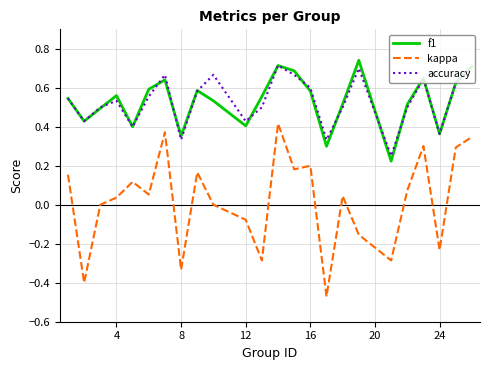

True or false: accuracy and kappa cross at least once.

False